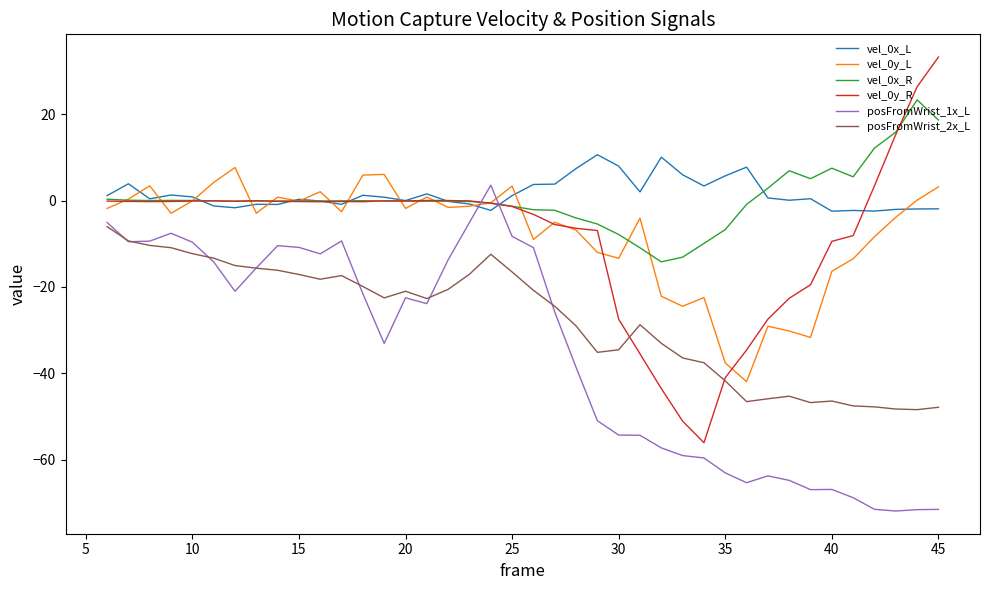

True or false: posFromWrist_1x_L and vel_0x_R cross at least once.

True